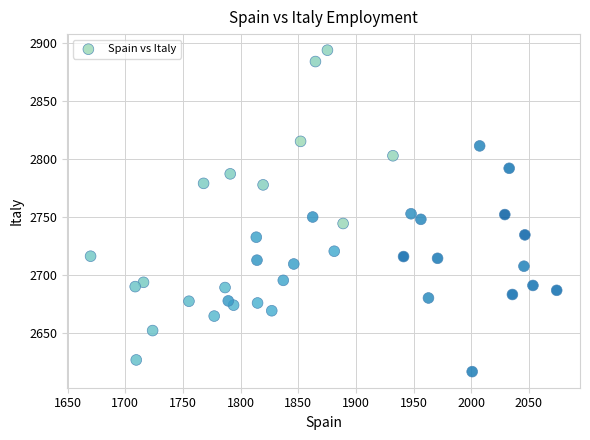

What is the range of X values (max minus min)?

404.2